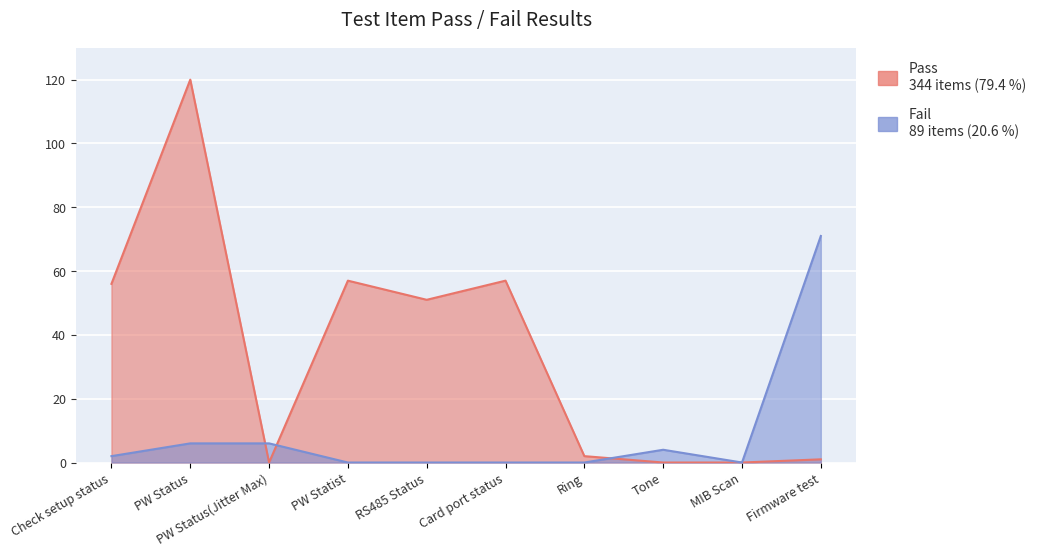

Reading left to right, extract all data points from this chart.

Pass: Check setup status=56	PW Status=120	PW Status(Jitter Max)=0	PW Statist=57	RS485 Status=51	Card port status=57	Ring=2	Tone=0	MIB Scan=0	Firmware test=1
Fail: Check setup status=2	PW Status=6	PW Status(Jitter Max)=6	PW Statist=0	RS485 Status=0	Card port status=0	Ring=0	Tone=4	MIB Scan=0	Firmware test=71